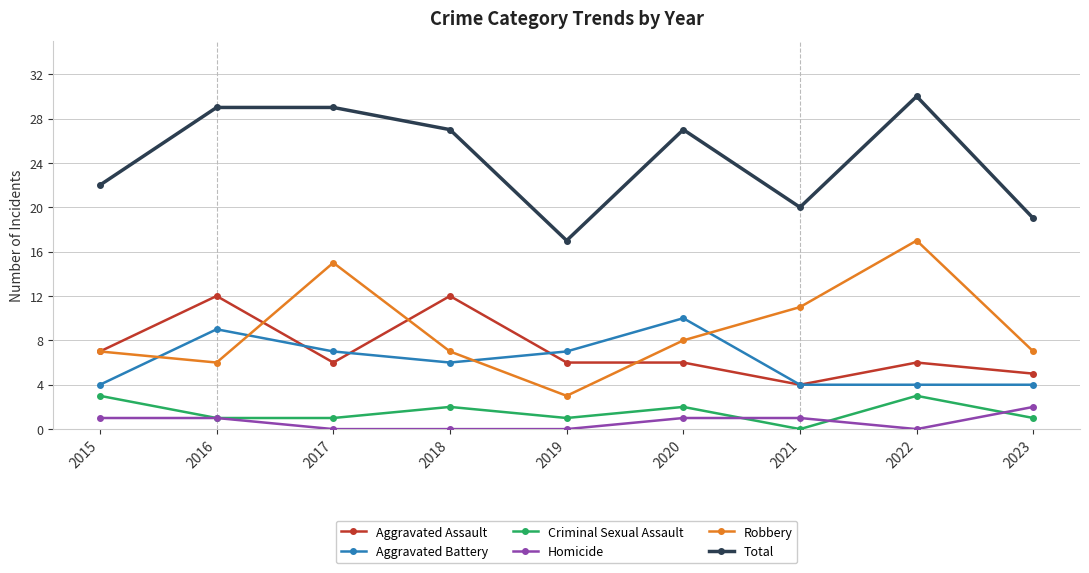

Read the Homicide value at 2020.

1